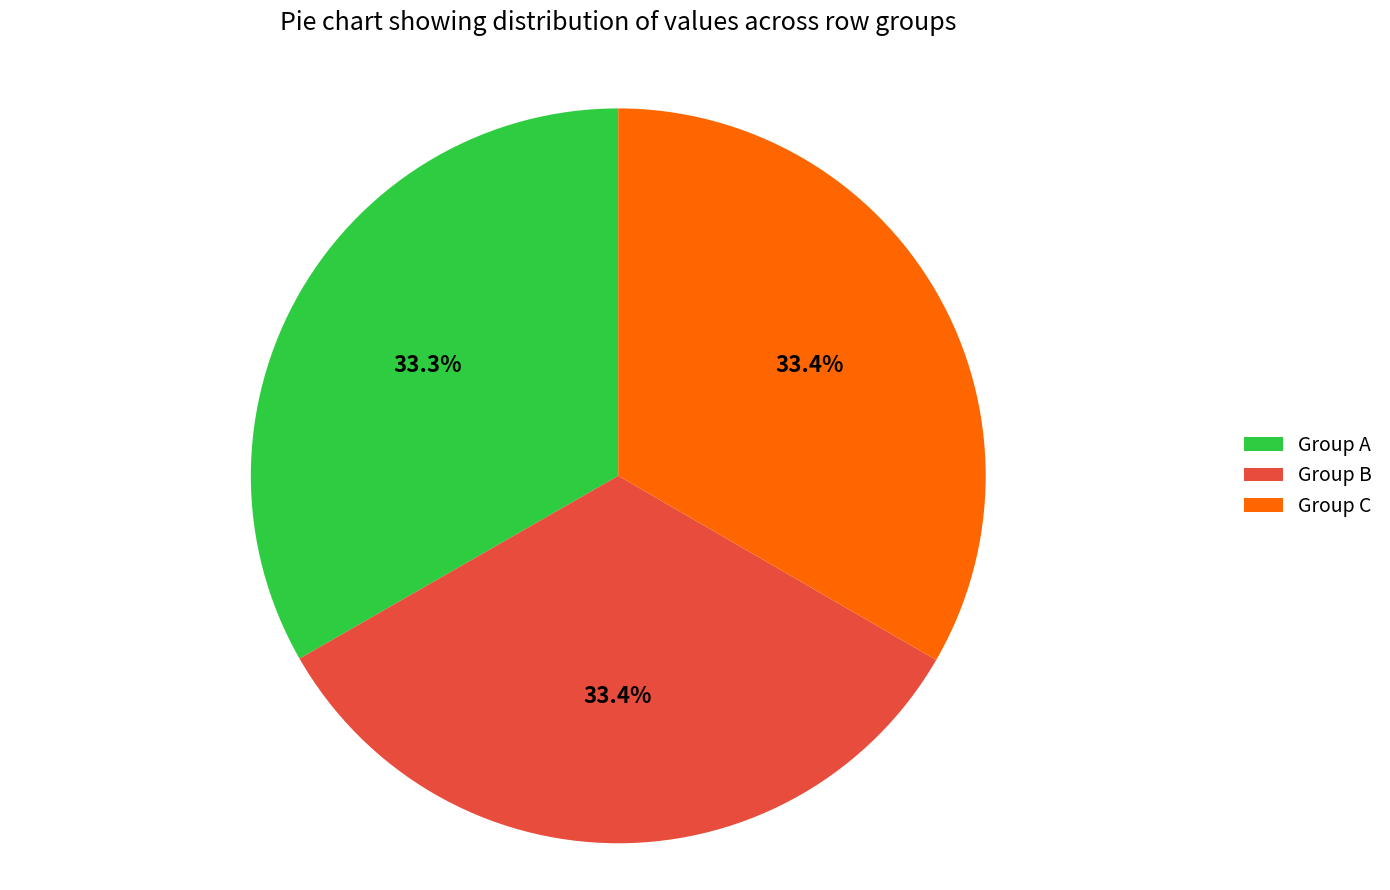

Approximately how many times larger is the value at Group C compared to Group A?

1.0